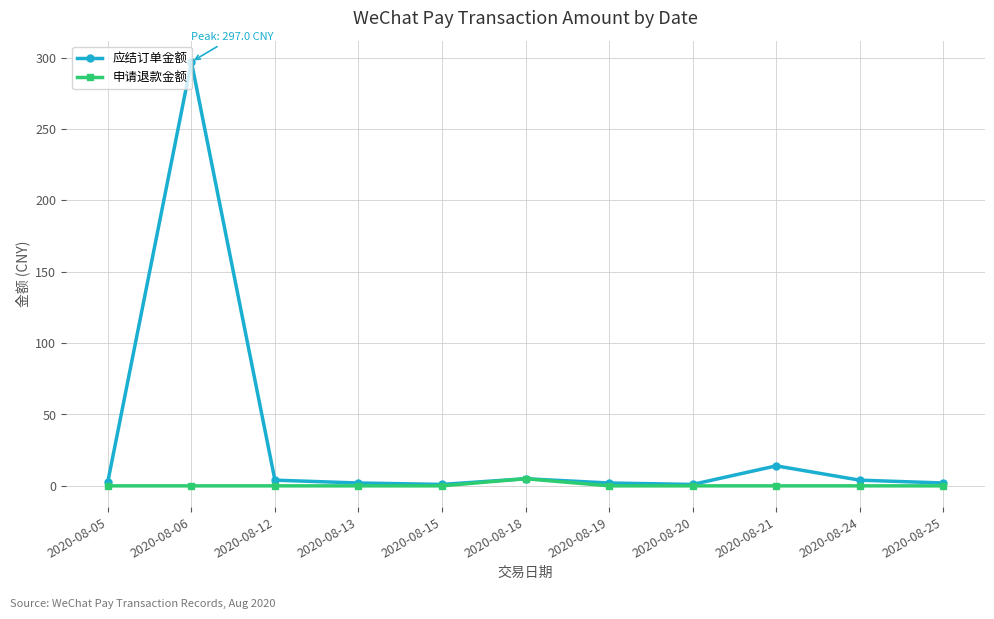

What is the sum of all 申请退款金额 values?

5